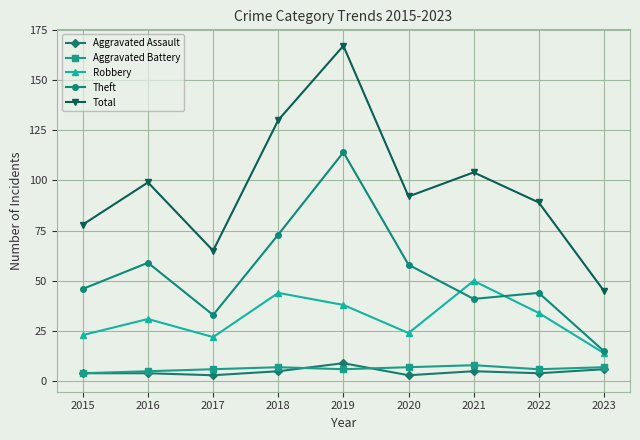

True or false: Aggravated Assault and Total intersect in this chart.

False